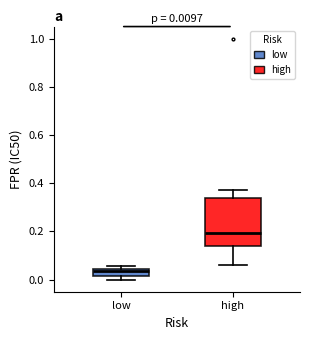

Which box's median line is the highest?

high